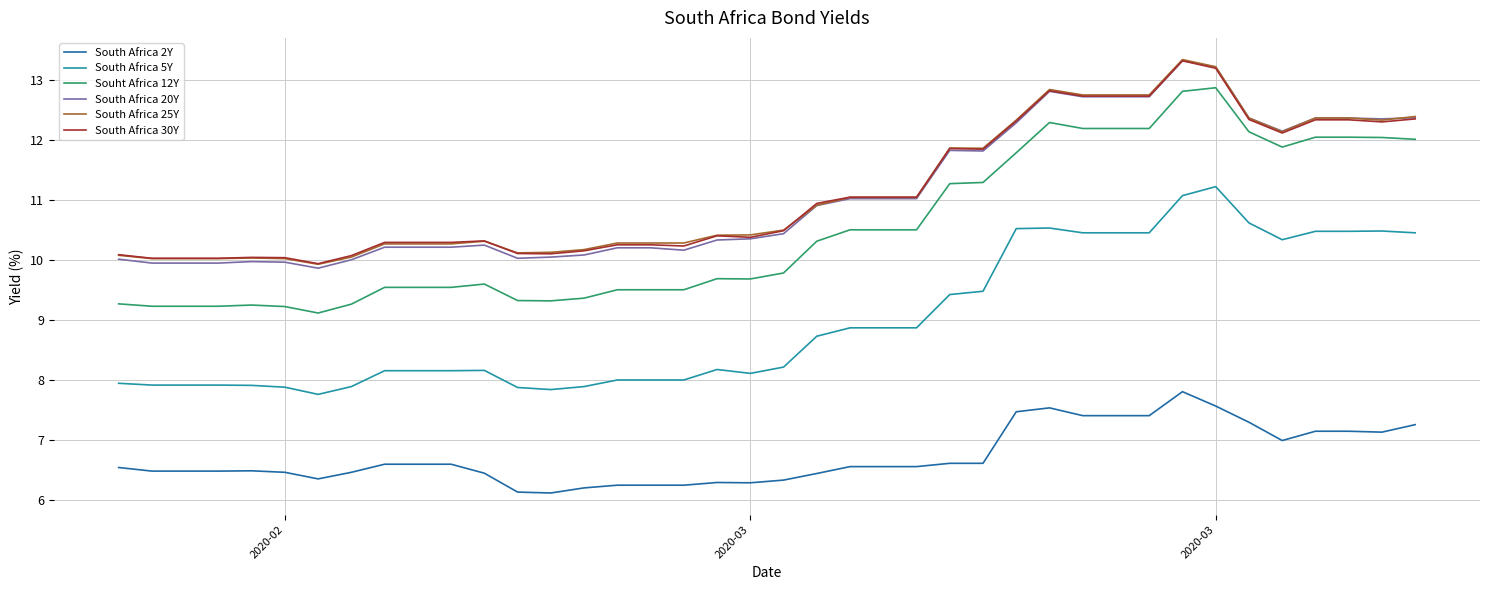

What is the smallest value displayed?

6.1